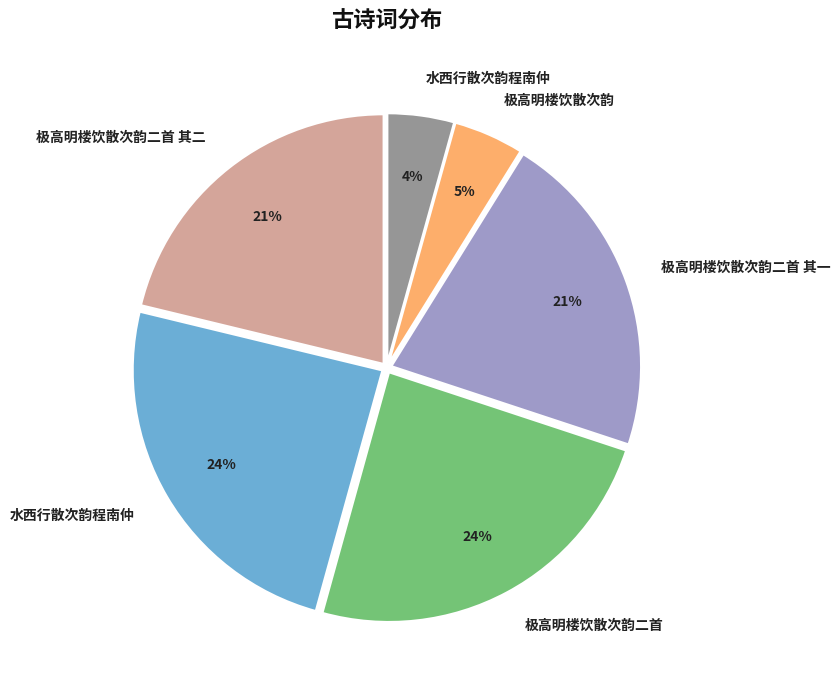

How many segments does this pie chart have?

6